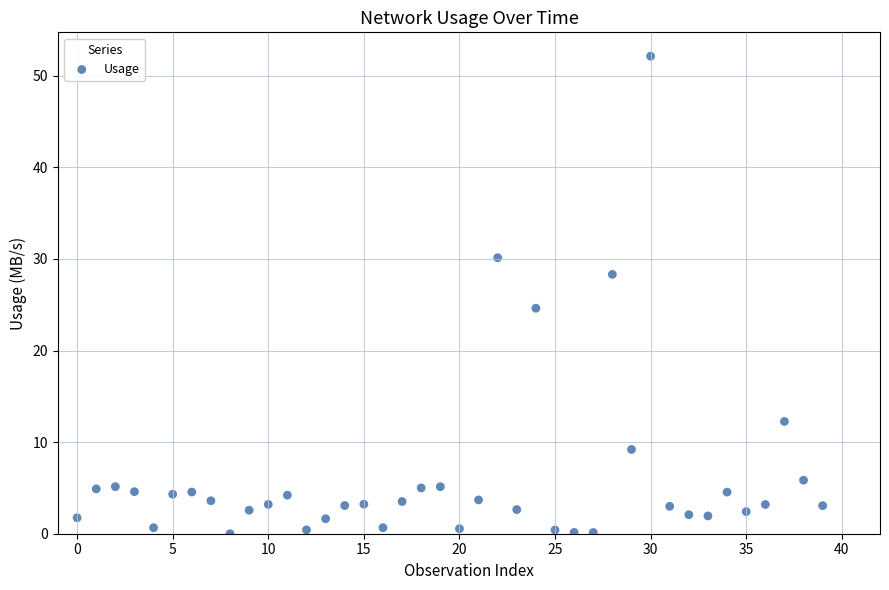

What Y value in the scatter plot is closest to 26?

24.6